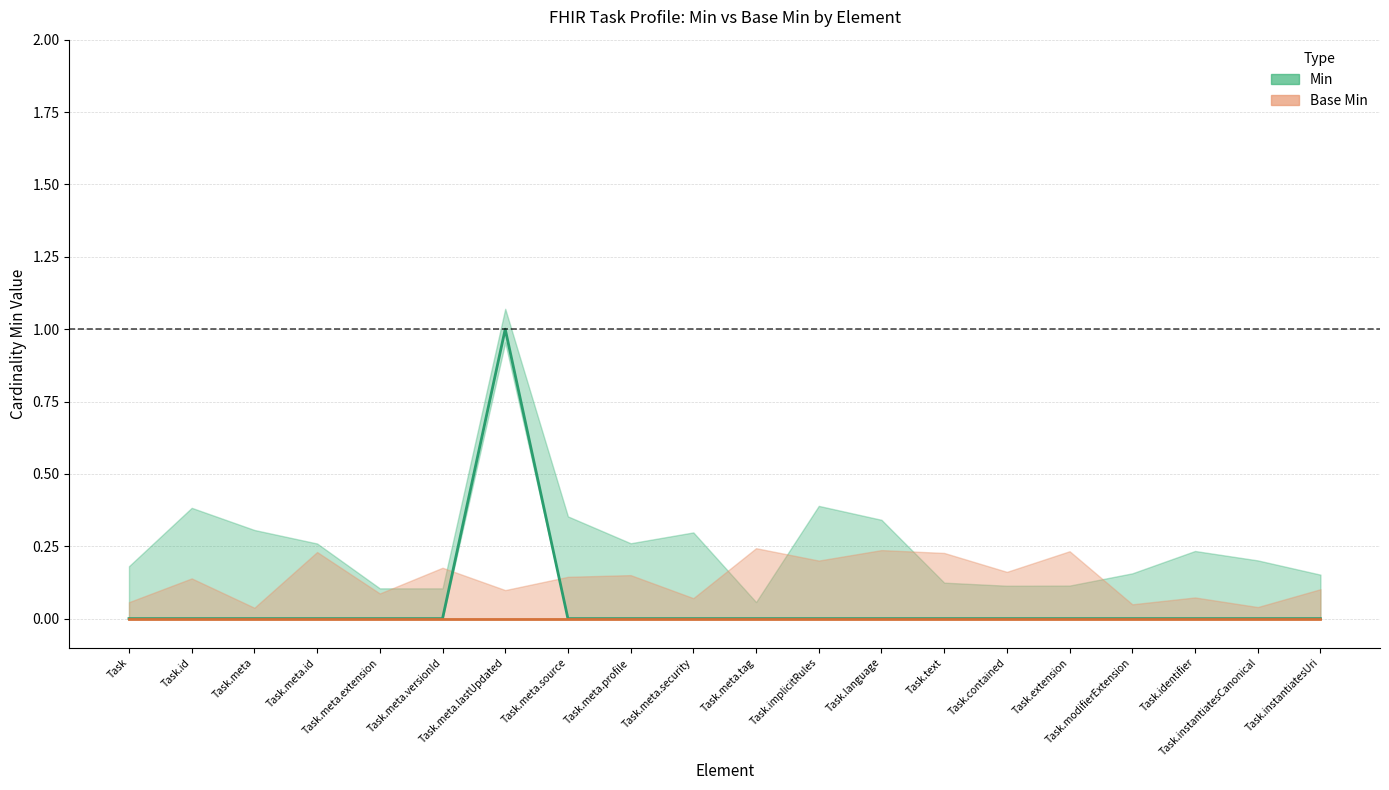

At which label is the value closest to 0?

Task